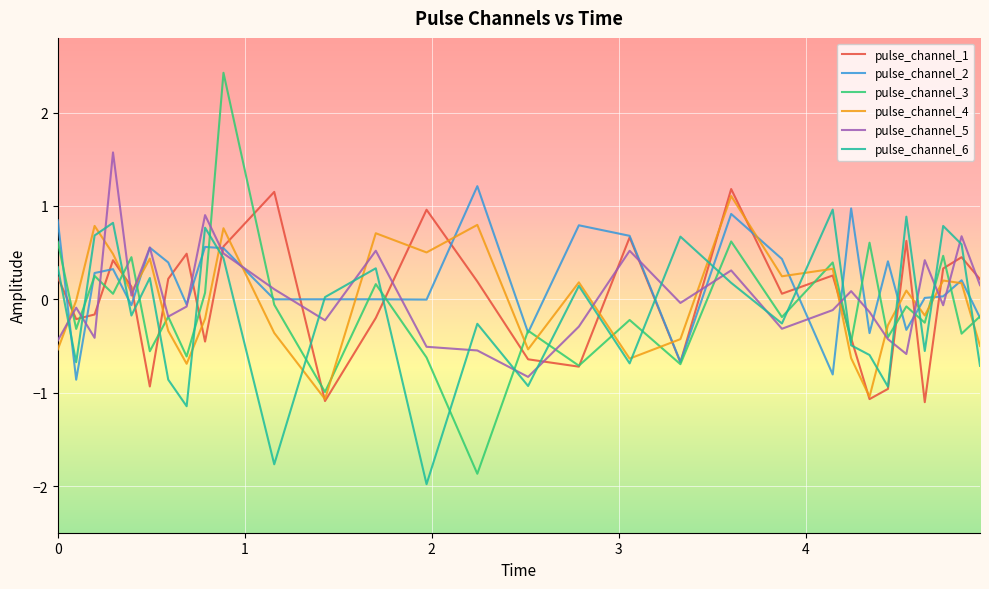

Is this an area chart (filled region under the line)?

No